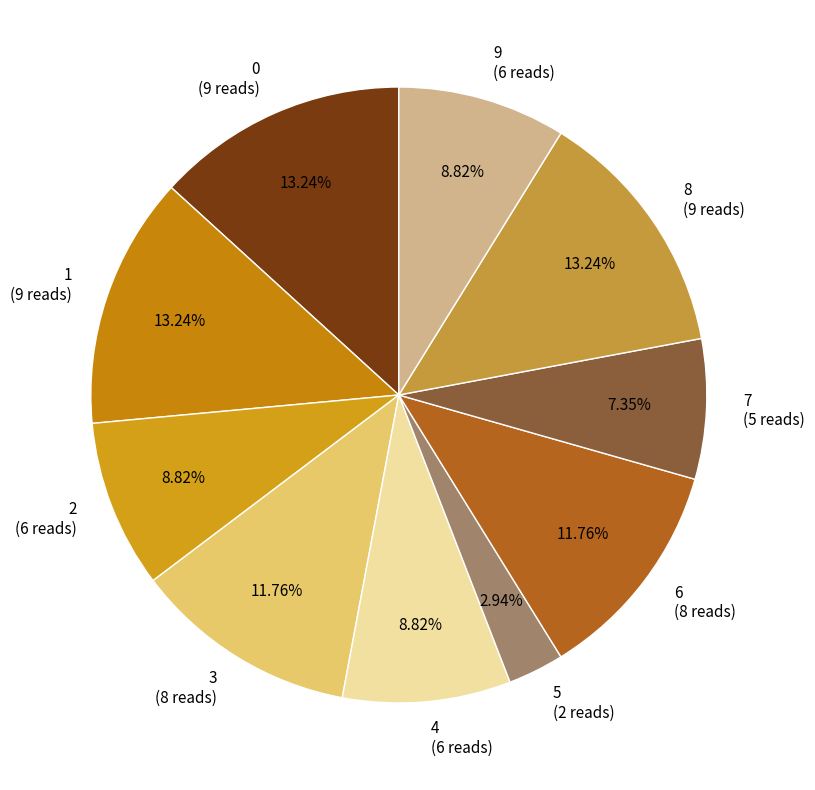

To the nearest percent, what percentage of the pie is 7?

7%